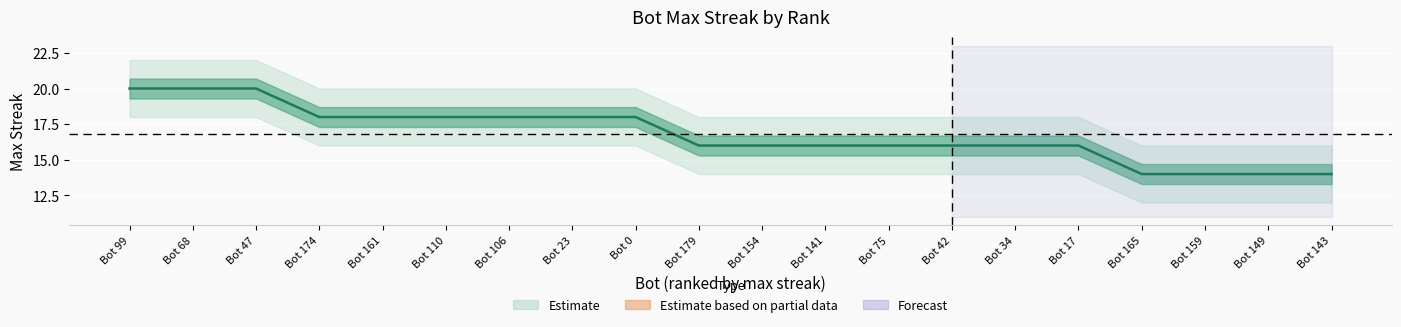

List the labels in order of value, smallest first.

Bot 165, Bot 159, Bot 149, Bot 143, Bot 179, Bot 154, Bot 141, Bot 75, Bot 42, Bot 34, Bot 17, Bot 174, Bot 161, Bot 110, Bot 106, Bot 23, Bot 0, Bot 99, Bot 68, Bot 47